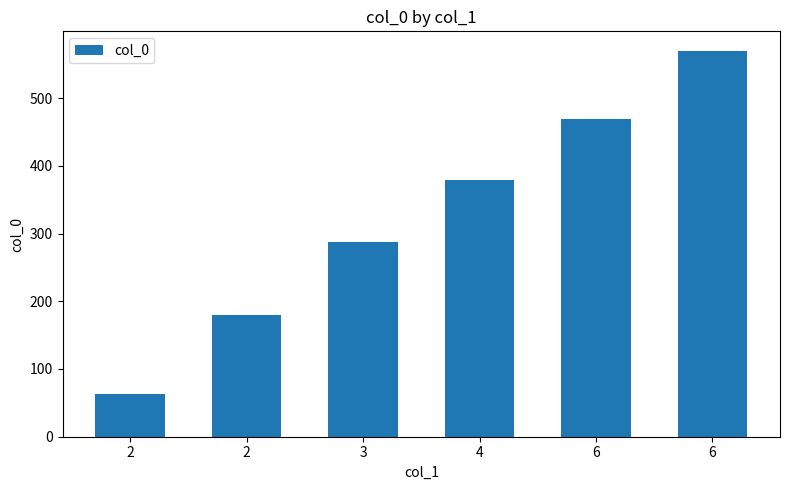

How many bars are there in total?

6